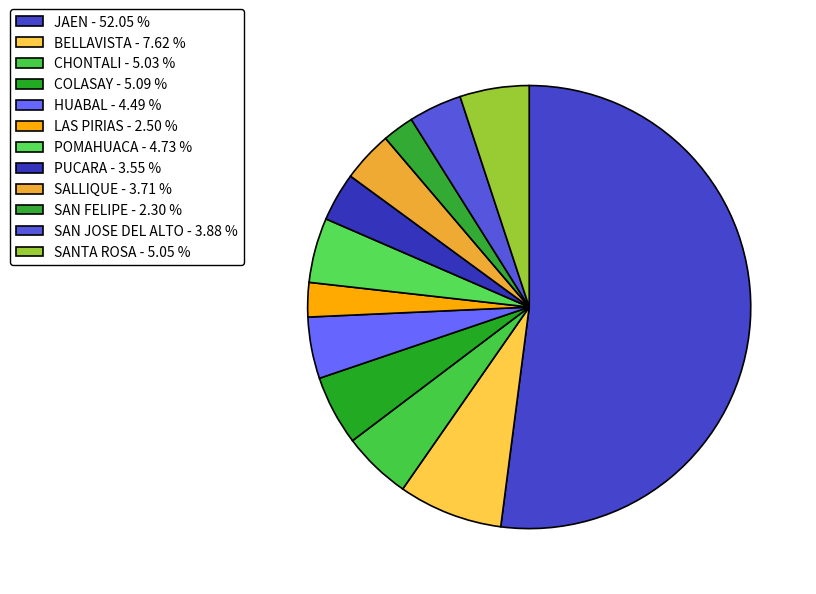

Count the number of slices in the pie.

12